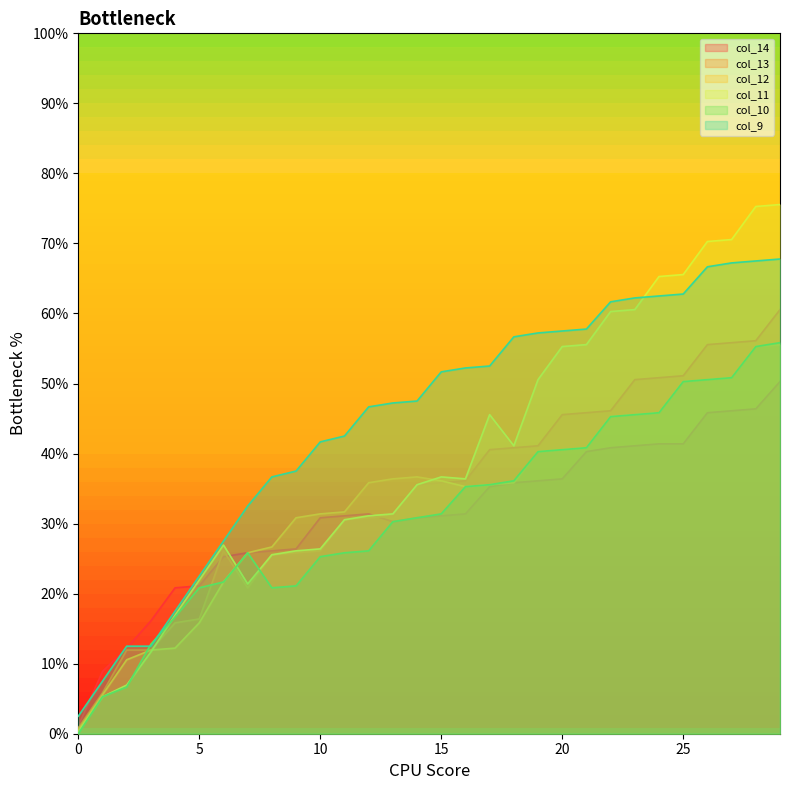

Which series has the largest range (max minus min)?

col_11